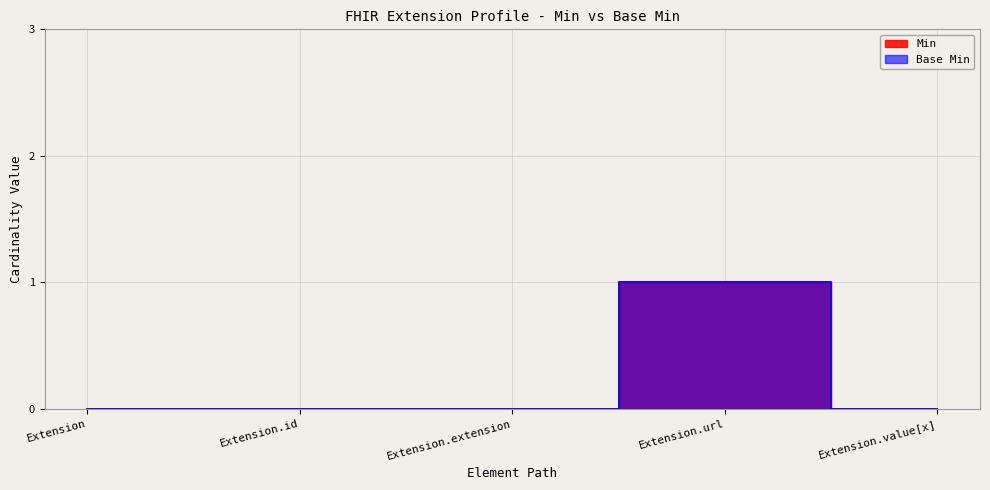

Which category has the highest value across all series?

Extension.url